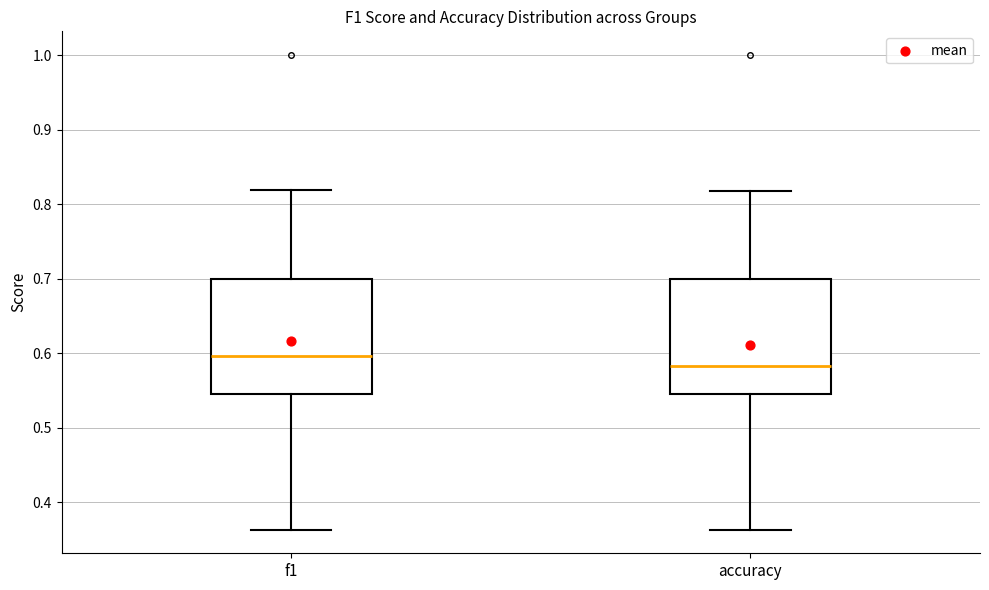

Reading left to right, read every box against the y-axis: the position of its median line, the range the box covers, and the ends of its whiskers. The values are not printed on the chart, so give them approximately, as read against the axis.

f1: median 0.60, box 0.55 to 0.70, whiskers 0.36 to 0.82
accuracy: median 0.58, box 0.55 to 0.70, whiskers 0.36 to 0.82